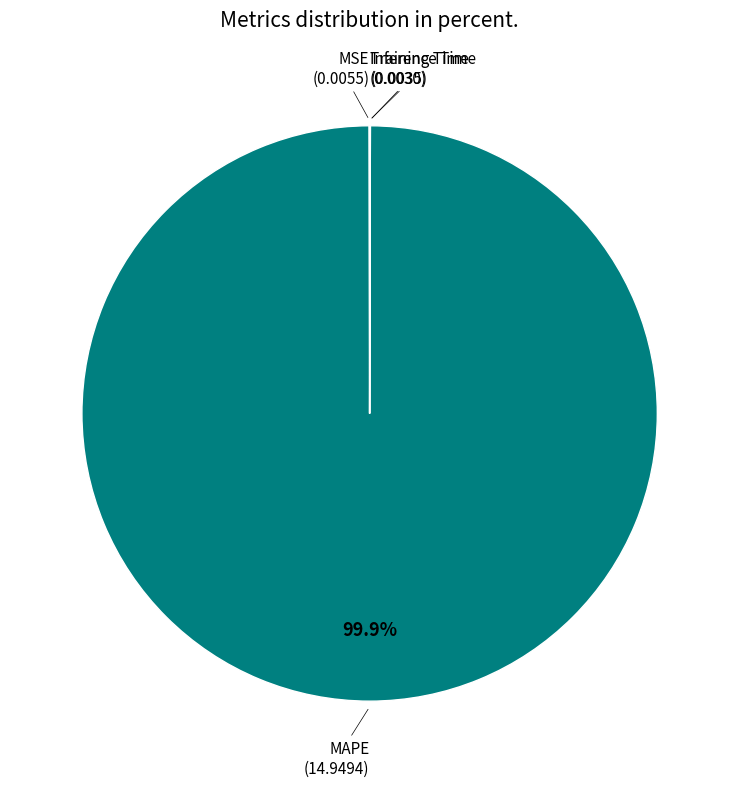

Is there a majority slice in this chart?

Yes